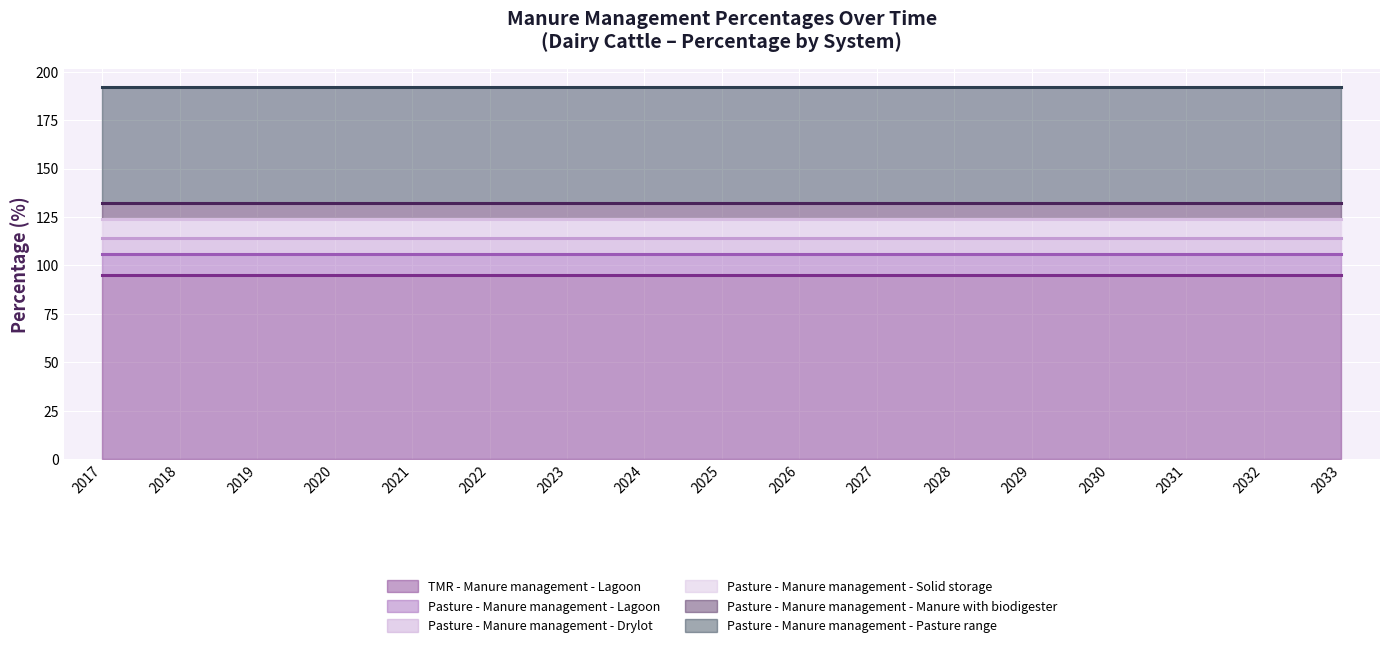

At which label does Pasture - Manure management - Solid storage reach its peak?

2017